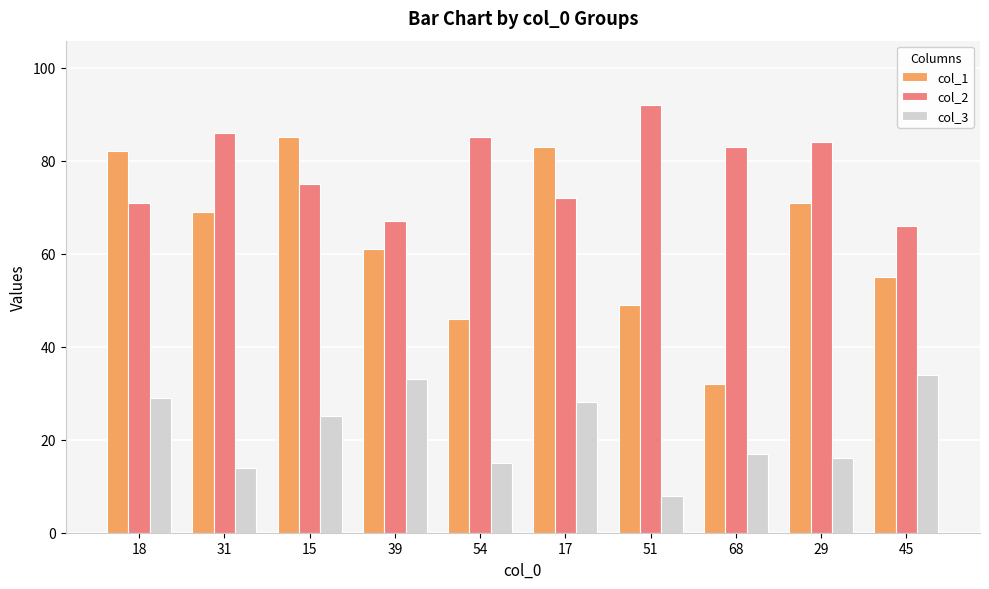

Reading right to left, list all the values displayed in this chart.

col_1: 45=55	29=71	68=32	51=49	17=83	54=46	39=61	15=85	31=69	18=82
col_2: 45=66	29=84	68=83	51=92	17=72	54=85	39=67	15=75	31=86	18=71
col_3: 45=34	29=16	68=17	51=8	17=28	54=15	39=33	15=25	31=14	18=29